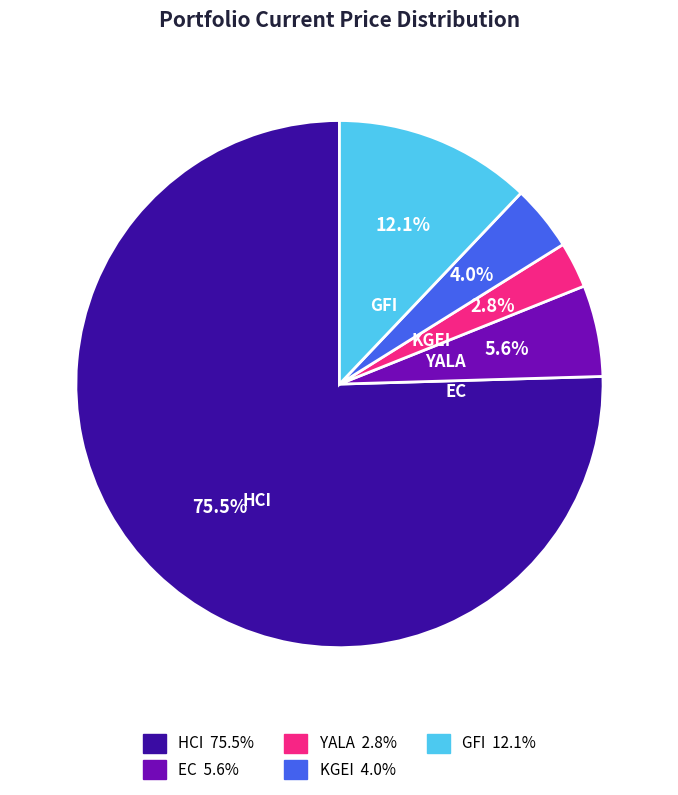

The EC slice represents 6% of the pie. True or false?

True